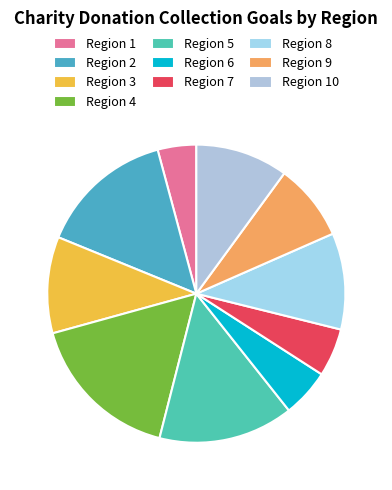

What is the change in value from Region 7 to Region 9?

+15000